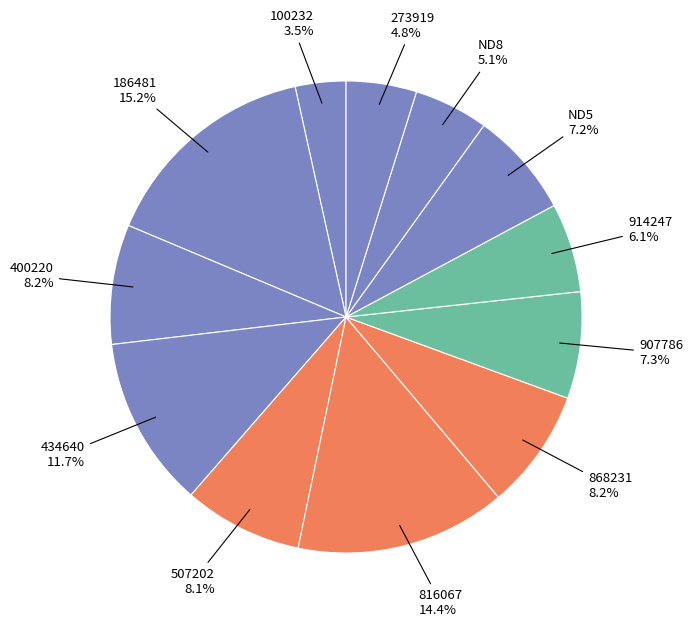

How many segments does this pie chart have?

12